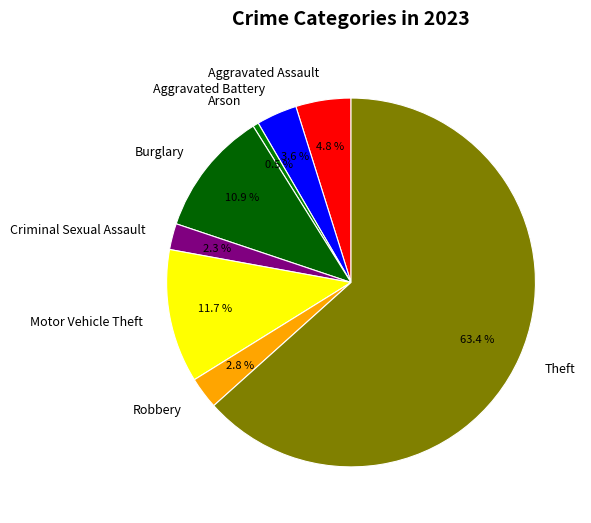

How many segments does this pie chart have?

8